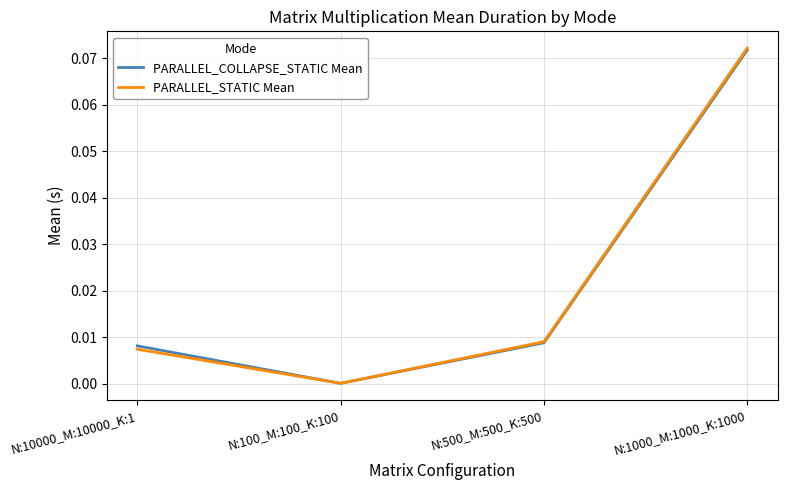

Which series has the widest spread of values?

PARALLEL_STATIC Mean